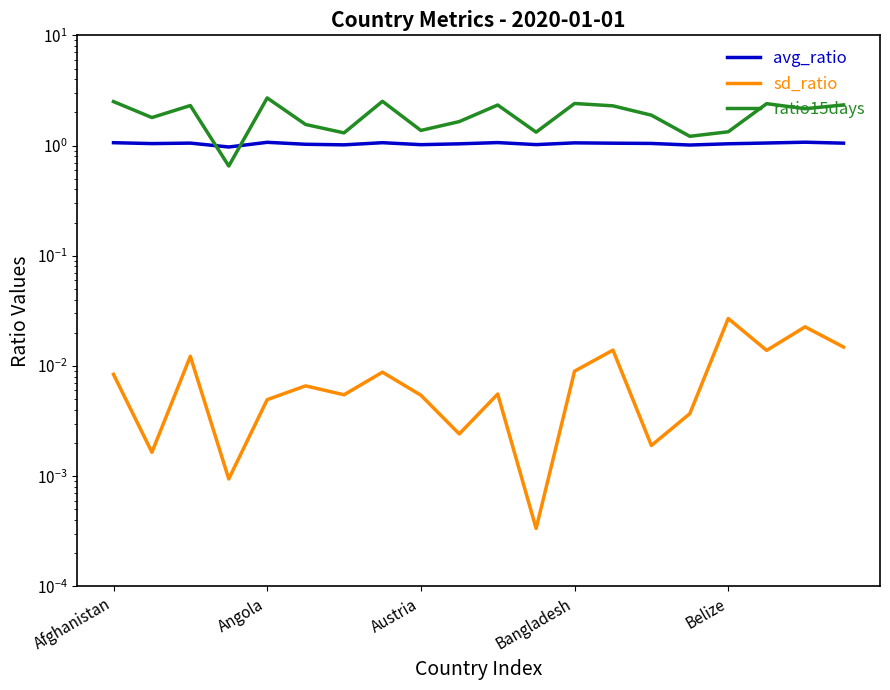

What is the lowest value of the avg_ratio series?

1.0